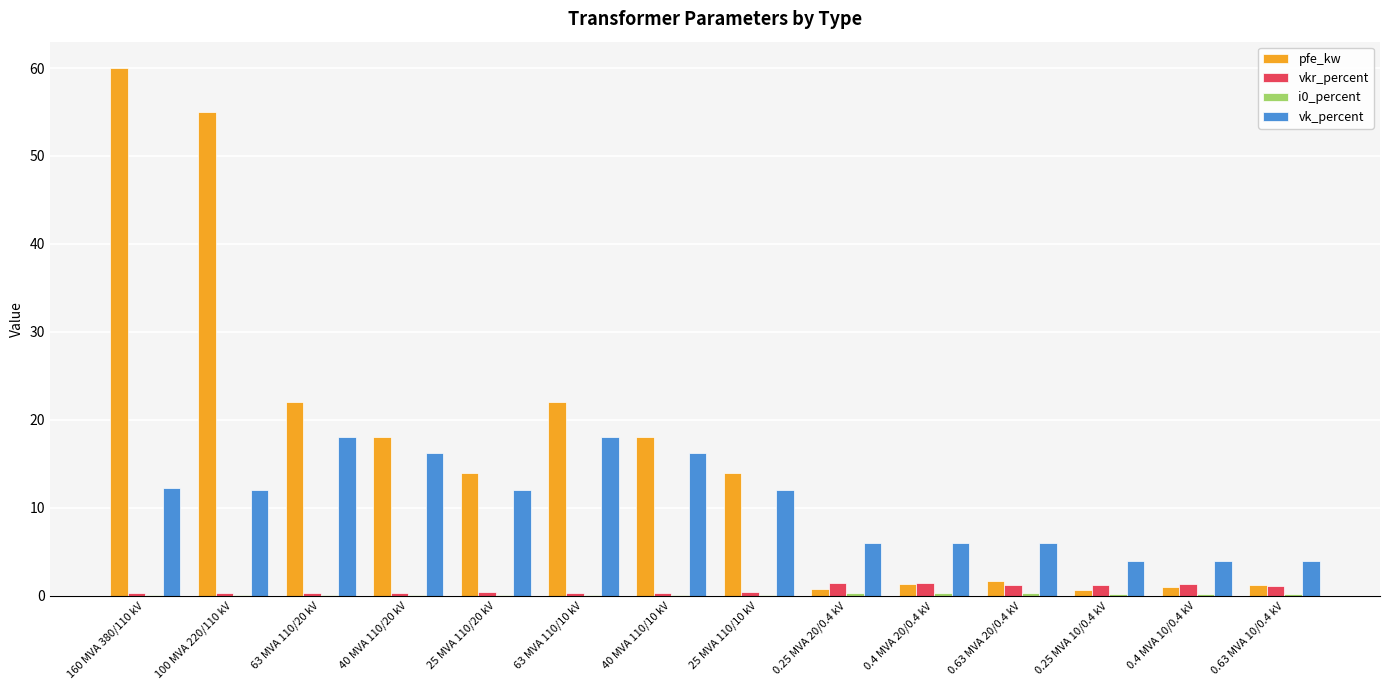

What is the sum of all vk_percent values?

146.6